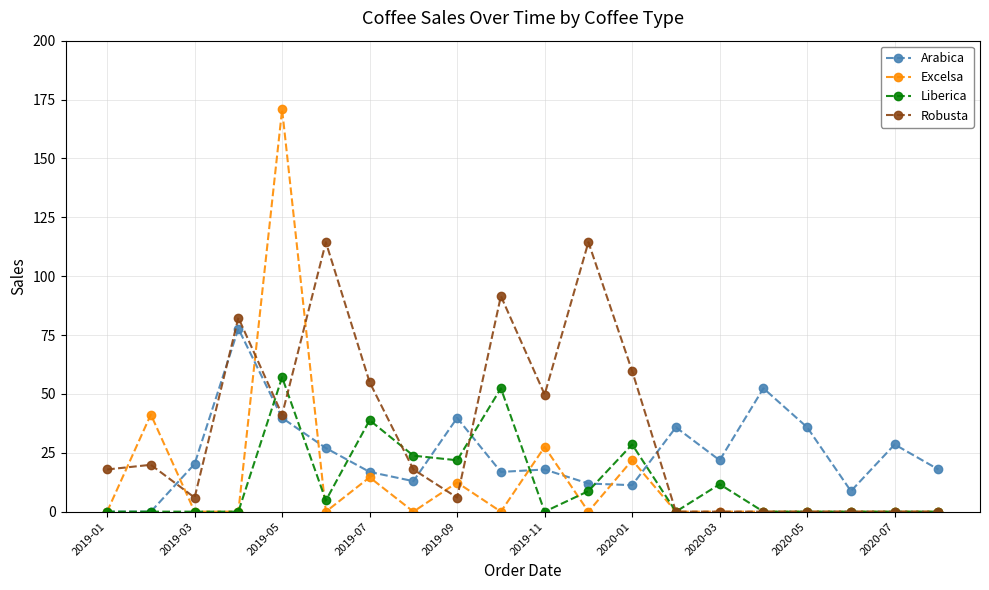

True or false: Arabica and Robusta cross at least once.

True